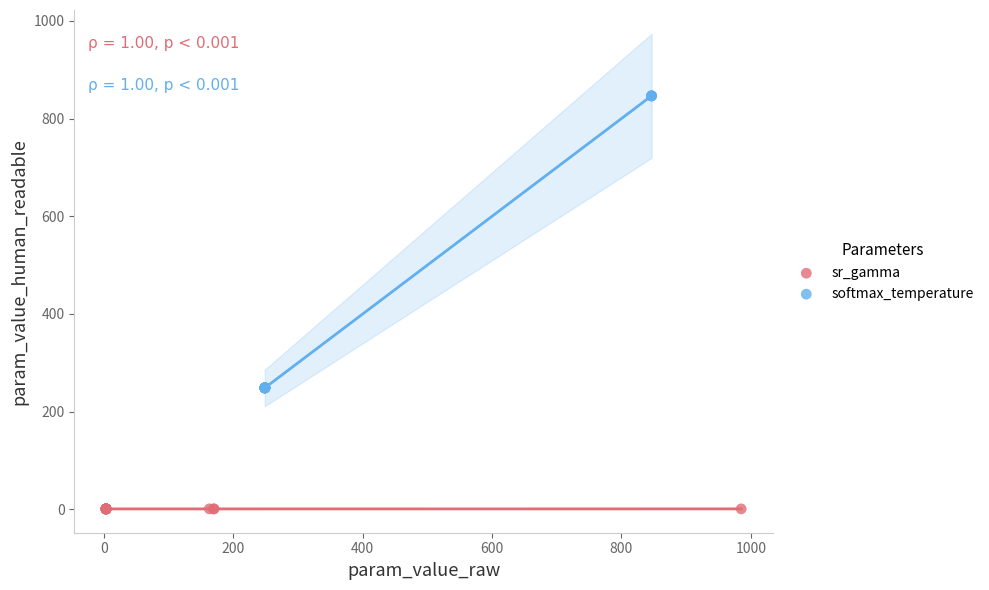

Which series contains the highest Y value?

softmax_temperature